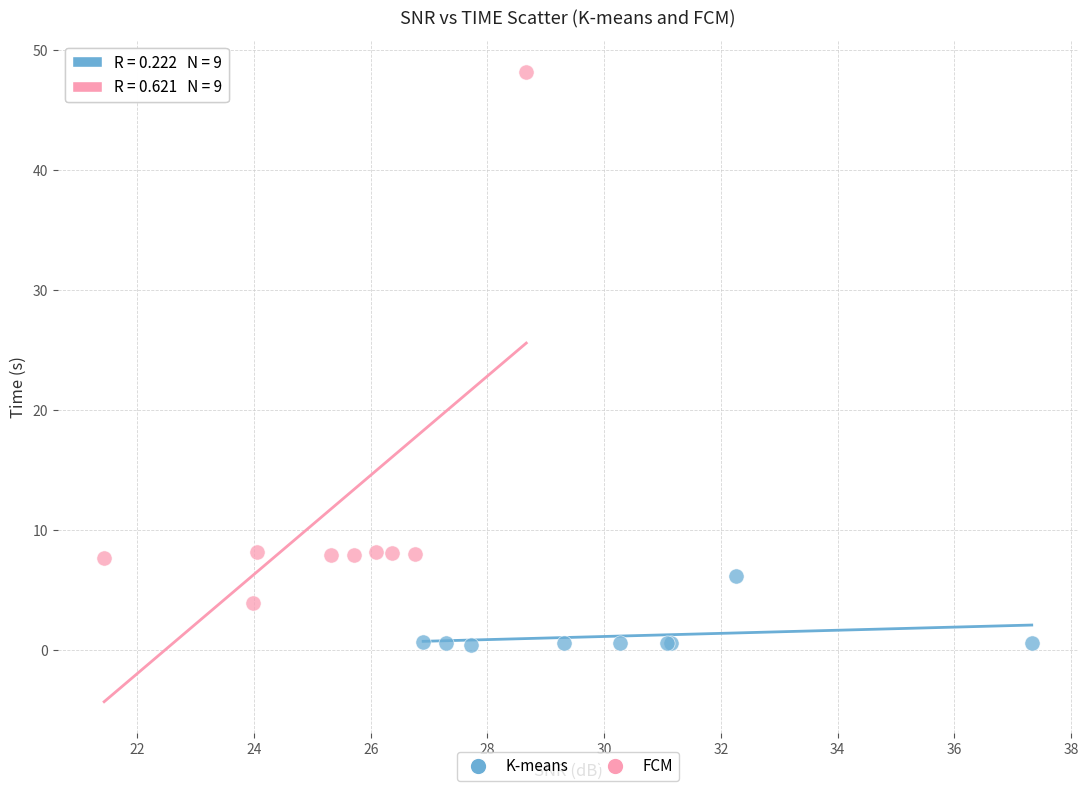

Which series has the widest spread of Y values?

FCM